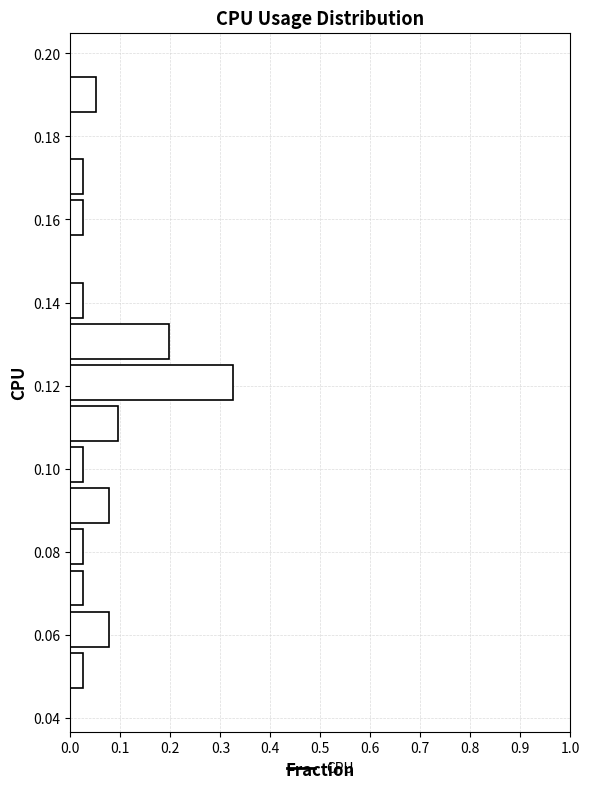

Over which range of the y-axis is the bar longest?

0.116 to 0.126